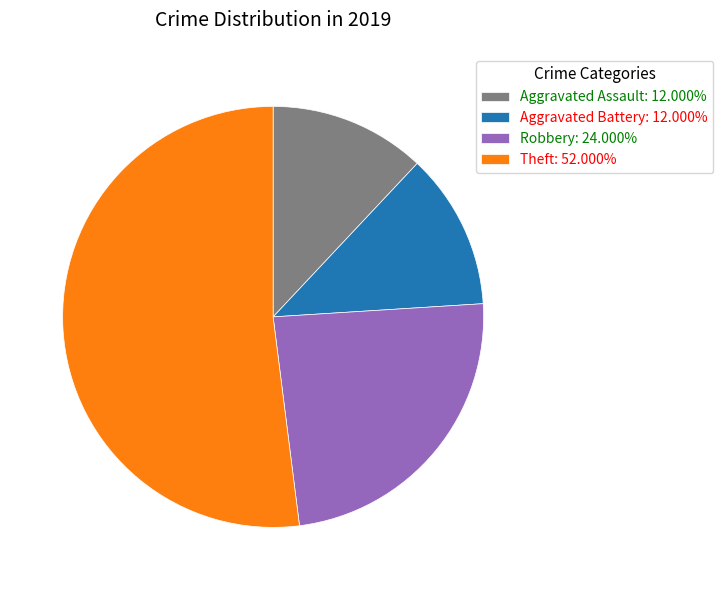

Is there any slice that represents more than half of the pie?

Yes